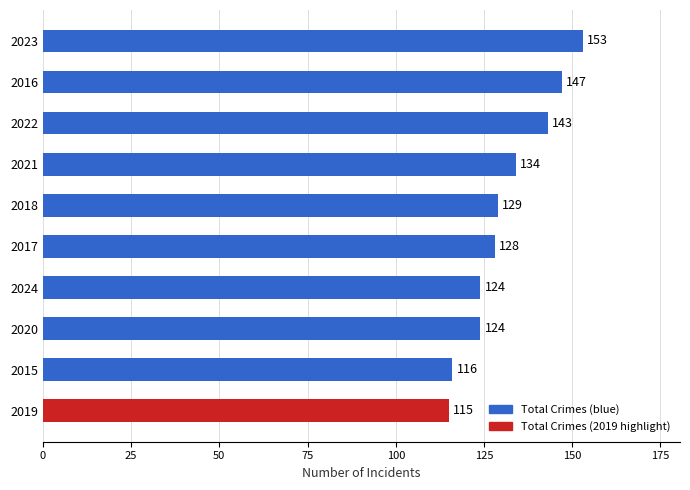

Approximately how many times larger is the value at 2024 compared to 2015?

1.1